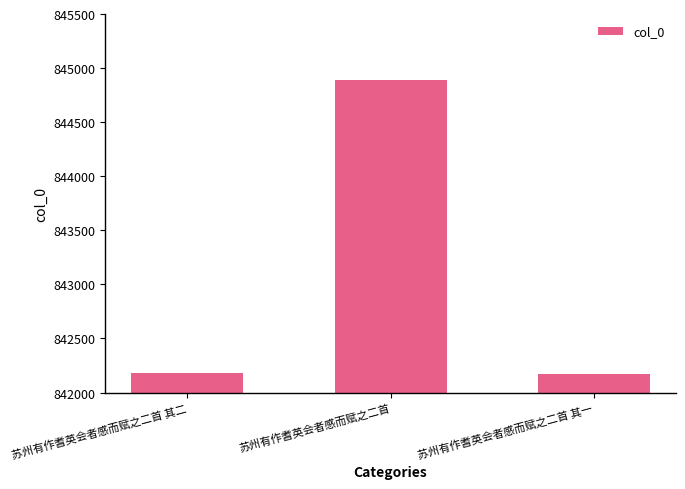

What is the label of the 2nd bar from the left?

苏州有作耆英会者感而赋之二首